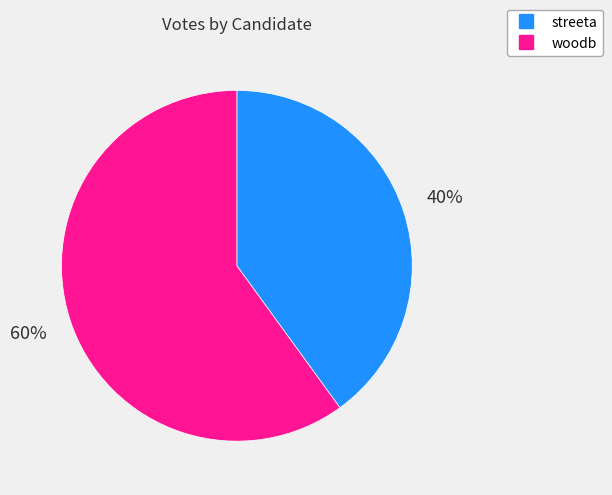

Rank the categories by value from lowest to highest.

streeta, woodb